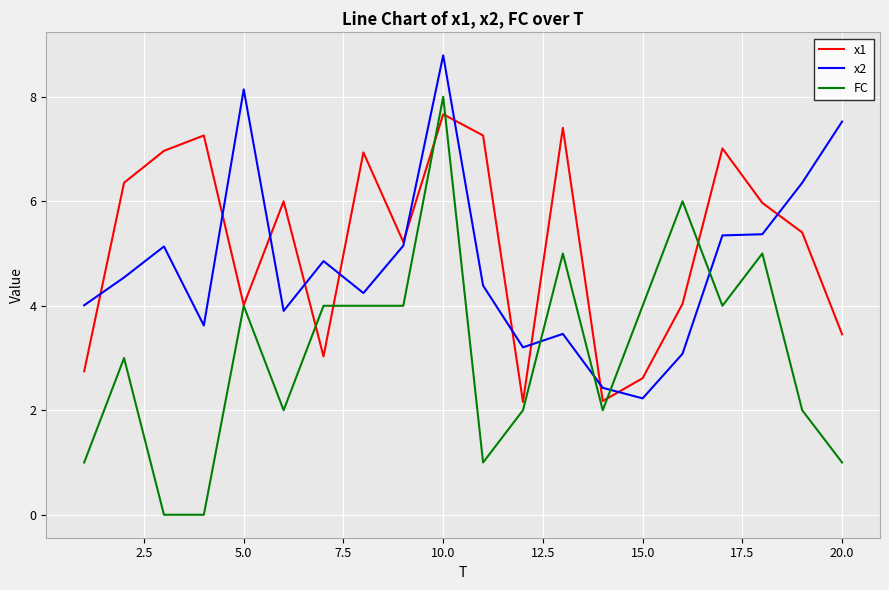

Which series ends up on top after the final intersection of FC and x2?

x2